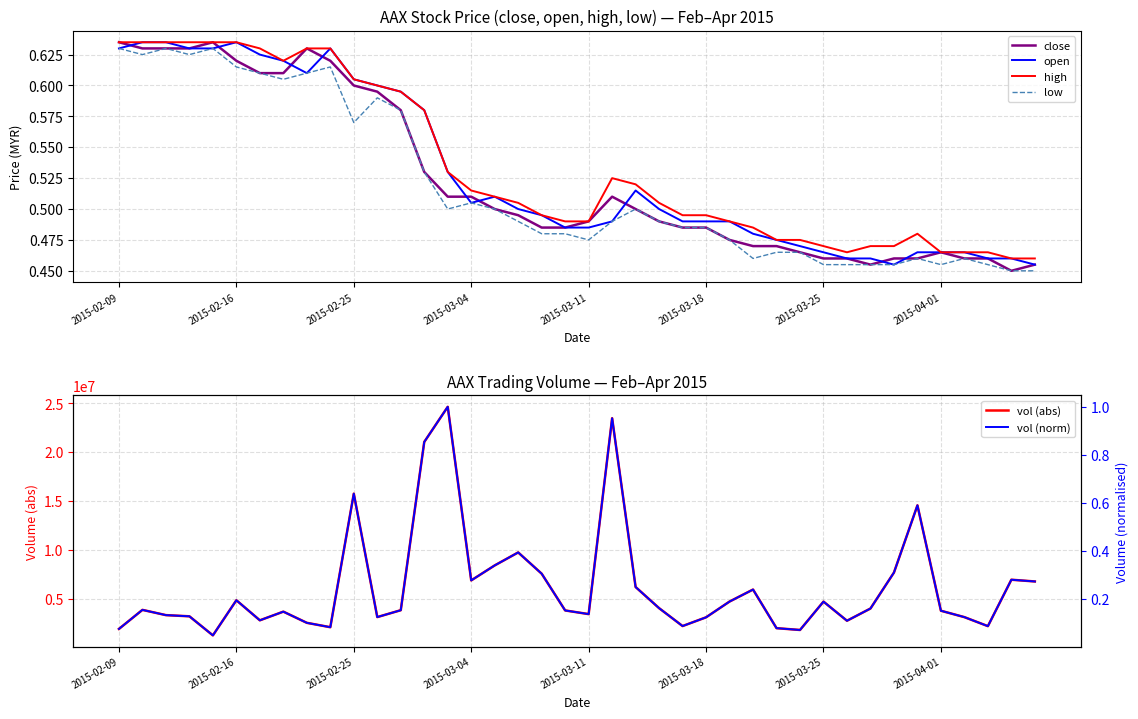

True or false: high has a value of 0.8 at 2015-02-25.

False